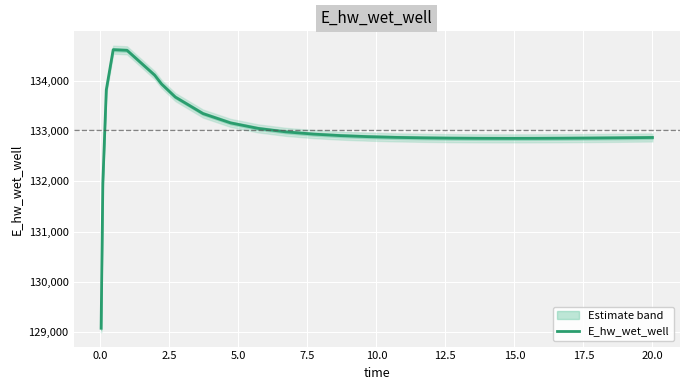

What is the difference between the maximum and minimum values?

5557.8